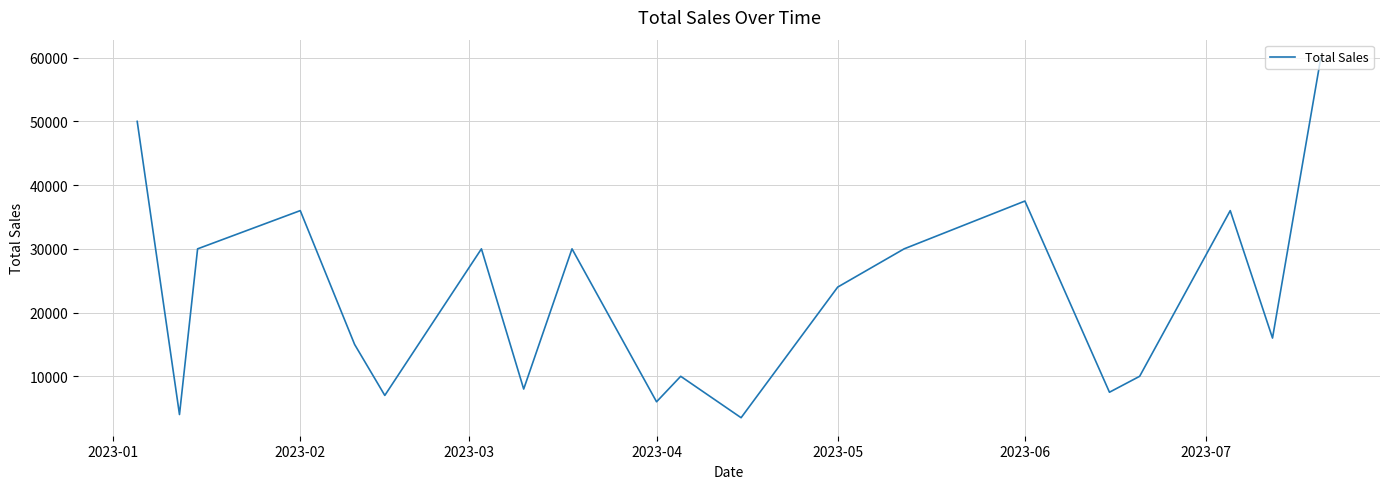

What is the smallest value displayed?

3500